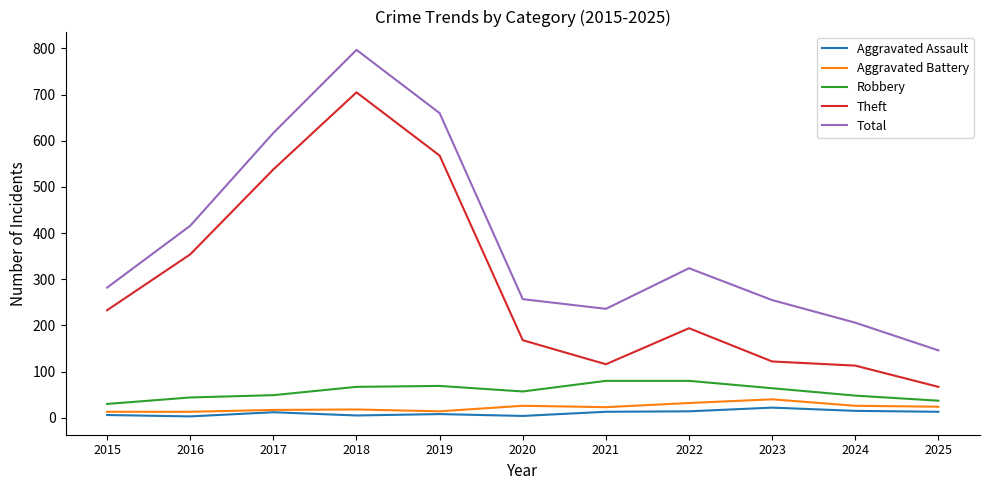

Which series has the widest spread of values?

Total